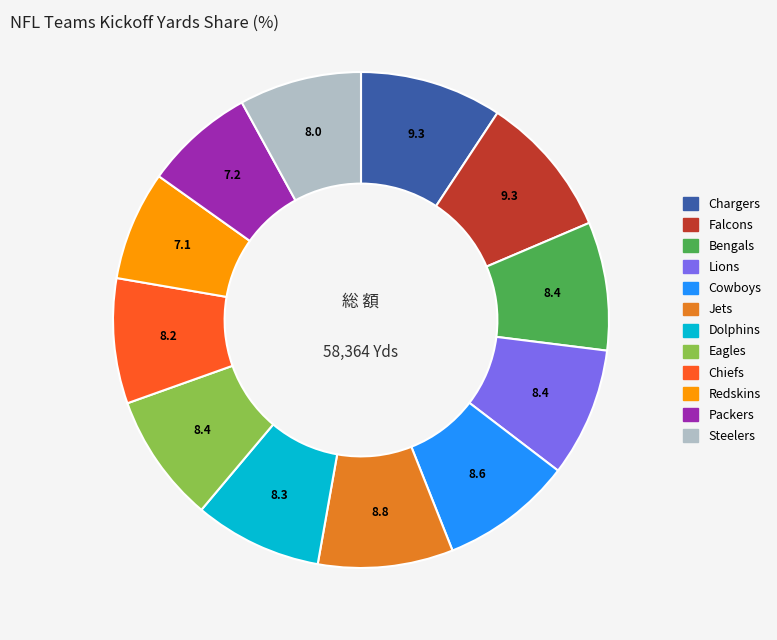

Do Lions and Chargers together represent more than half of the pie?

No